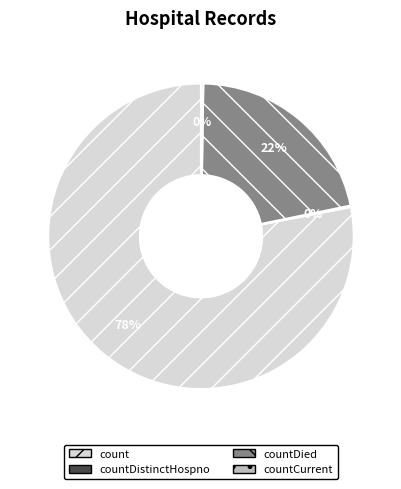

To the nearest percent, what is the average slice percentage?

25%